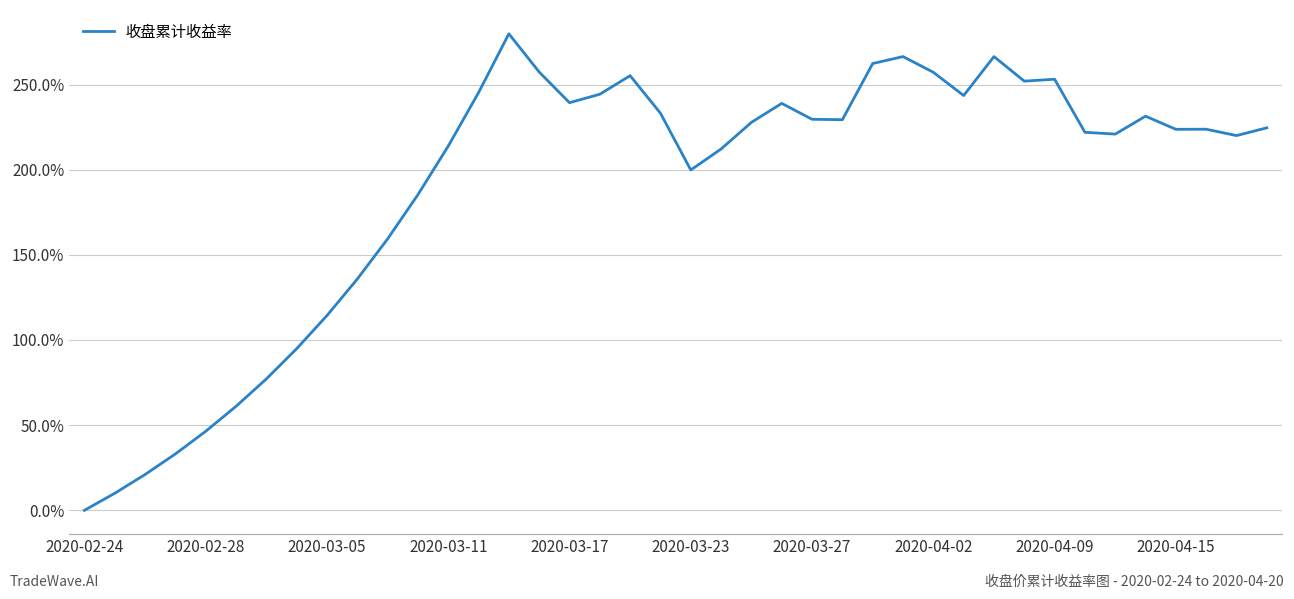

What is the greatest value displayed?

279.8